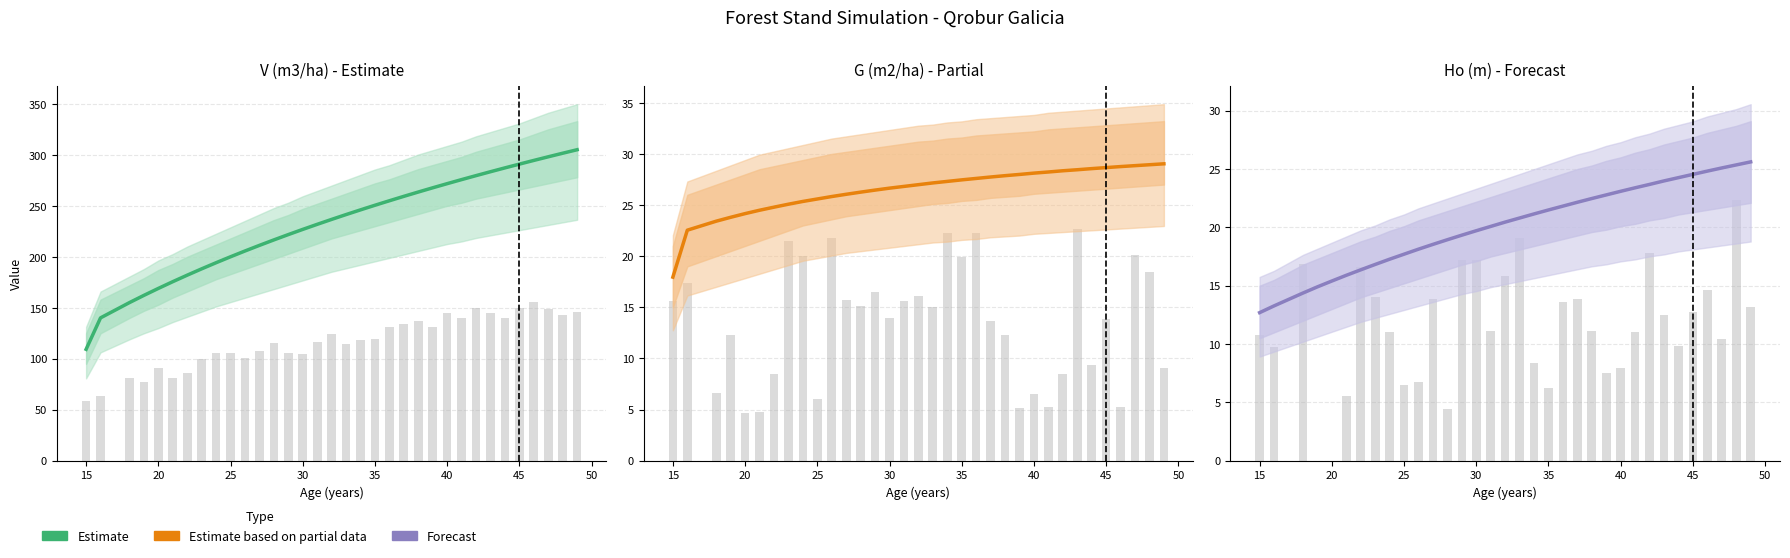

Reading left to right, extract all data points from this chart.

V (m3/ha) - Estimate: 109.2	140.1	155.1	162.1	169.0	175.6	182.0	188.2	194.2	200.0	205.7	211.2	216.5	221.8	226.8	231.8	236.7	241.4	246.0	250.5	254.9	259.3	263.5	267.6	271.7	275.7	279.6	283.4	287.2	290.9	294.5	298.1	301.6	305.0
G (m2/ha) - Partial: 17.9	22.5	23.4	23.8	24.2	24.5	24.8	25.1	25.4	25.6	25.8	26.1	26.3	26.5	26.6	26.8	27.0	27.2	27.3	27.5	27.6	27.7	27.9	28.0	28.1	28.2	28.4	28.4	28.6	28.7	28.8	28.9	28.9	29.0
Ho (m) - Forecast: 12.7	13.3	14.4	14.9	15.4	15.9	16.4	16.8	17.3	17.7	18.1	18.5	18.9	19.3	19.7	20.1	20.4	20.8	21.1	21.5	21.8	22.1	22.5	22.8	23.1	23.4	23.7	24.0	24.3	24.5	24.8	25.1	25.4	25.6